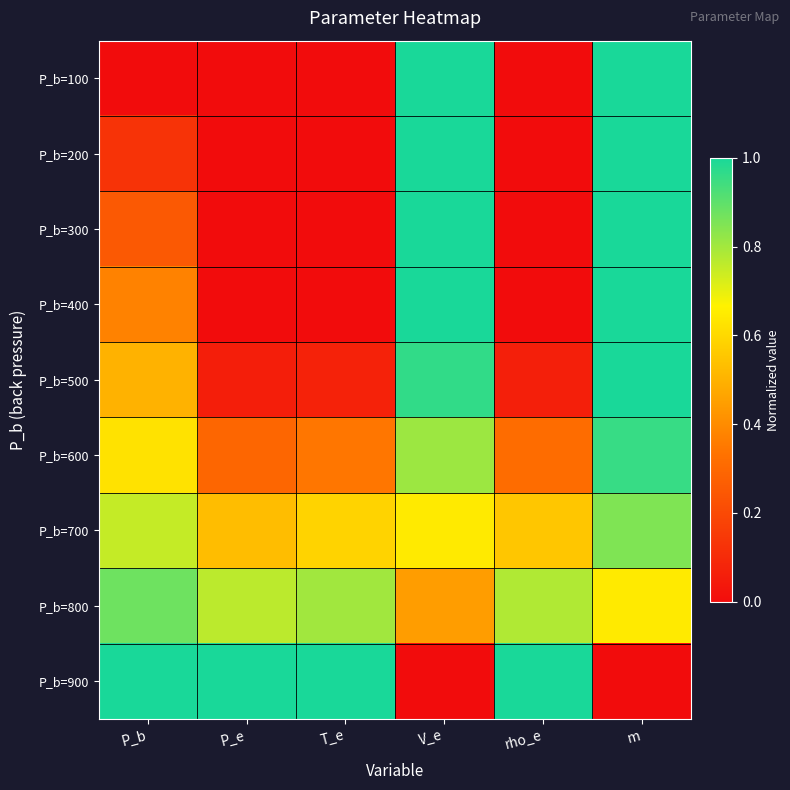

Rank the series at m from highest to lowest value.

P_b=100, P_b=200, P_b=300, P_b=400, P_b=500, P_b=600, P_b=700, P_b=800, P_b=900